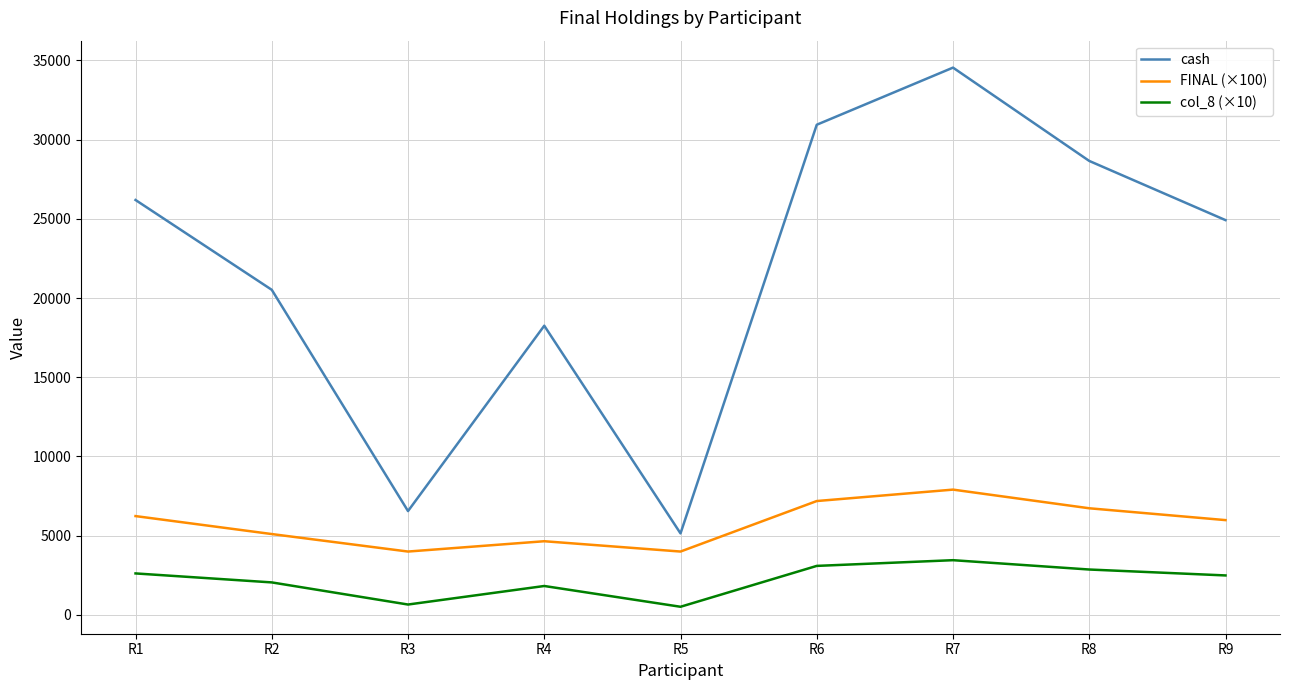

At which category does cash reach its first local valley?

R3